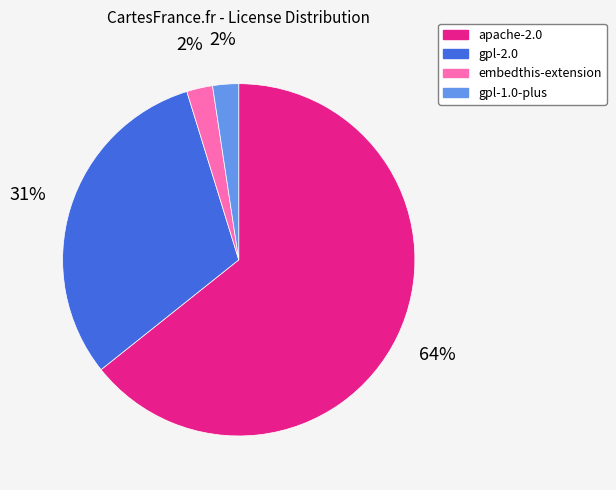

Which slice represents more than half of the pie?

apache-2.0